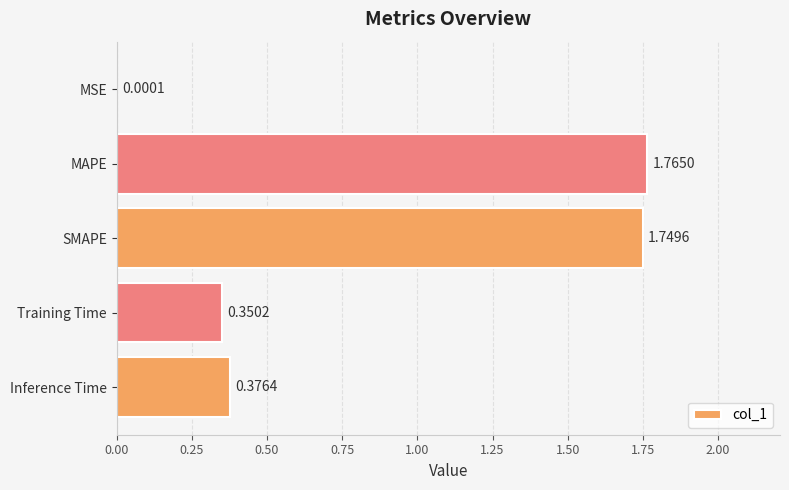

At which label is the value closest to 0?

MSE